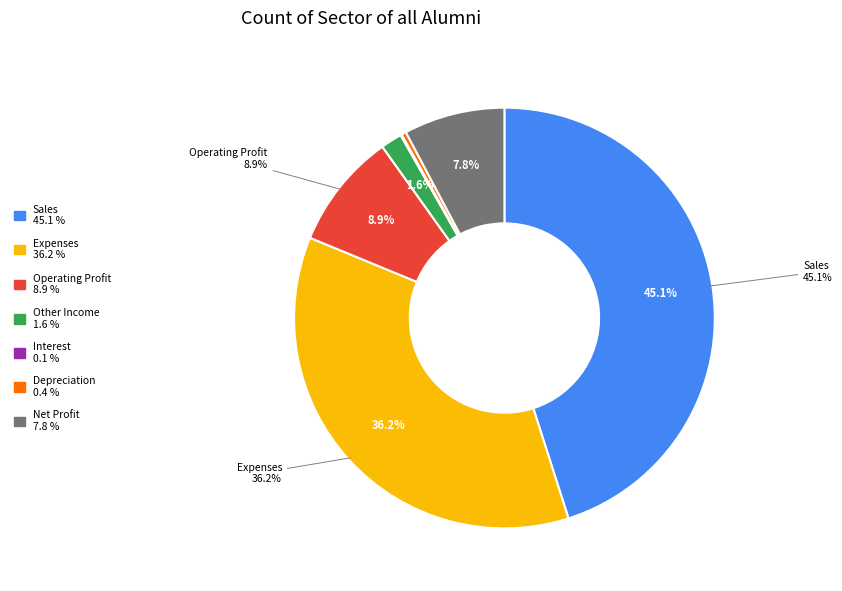

To the nearest percent, what is the difference between the Net Profit and Sales slice percentages?

37%